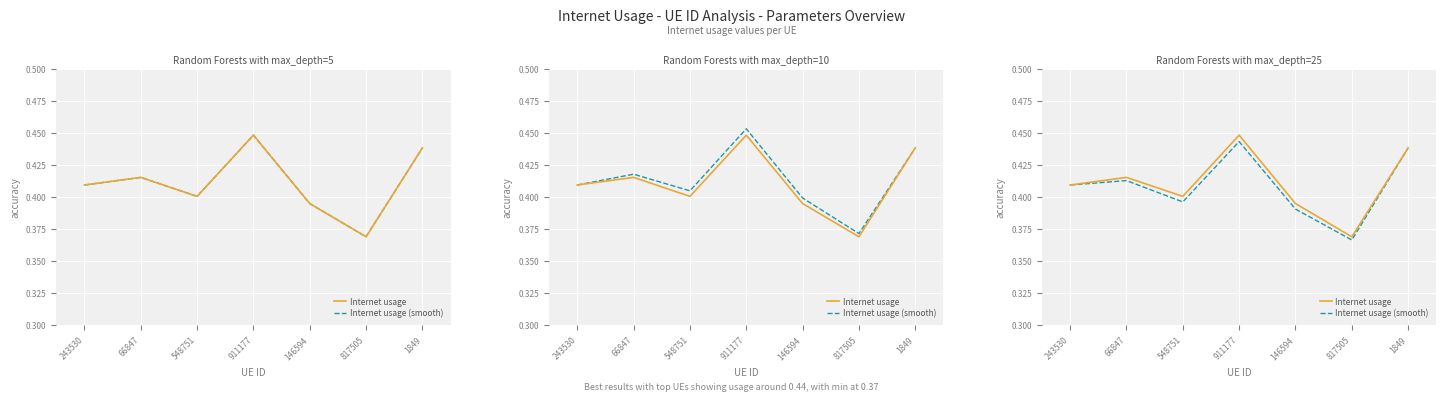

Reading right to left, what are all the values shown in this chart?

Internet usage: 1849=0.4	817505=0.4	146594=0.4	911177=0.4	548751=0.4	66847=0.4	243530=0.4
Internet usage (smooth): 1849=0.4	817505=0.4	146594=0.4	911177=0.4	548751=0.4	66847=0.4	243530=0.4